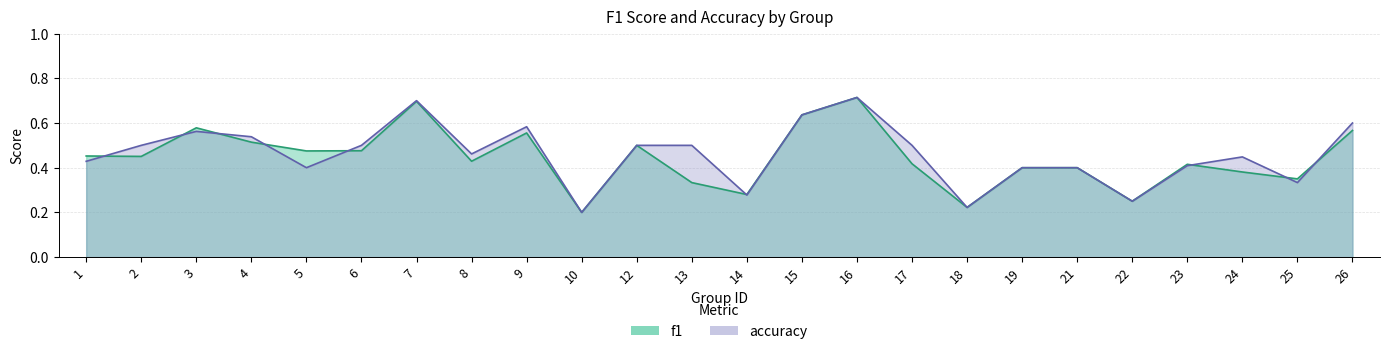

Which has a higher value, 23 or 13?

23